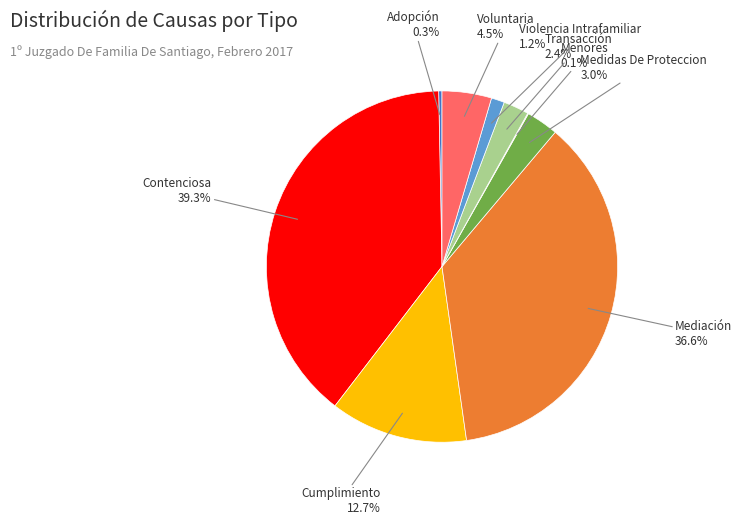

Is there any slice that represents more than half of the pie?

No